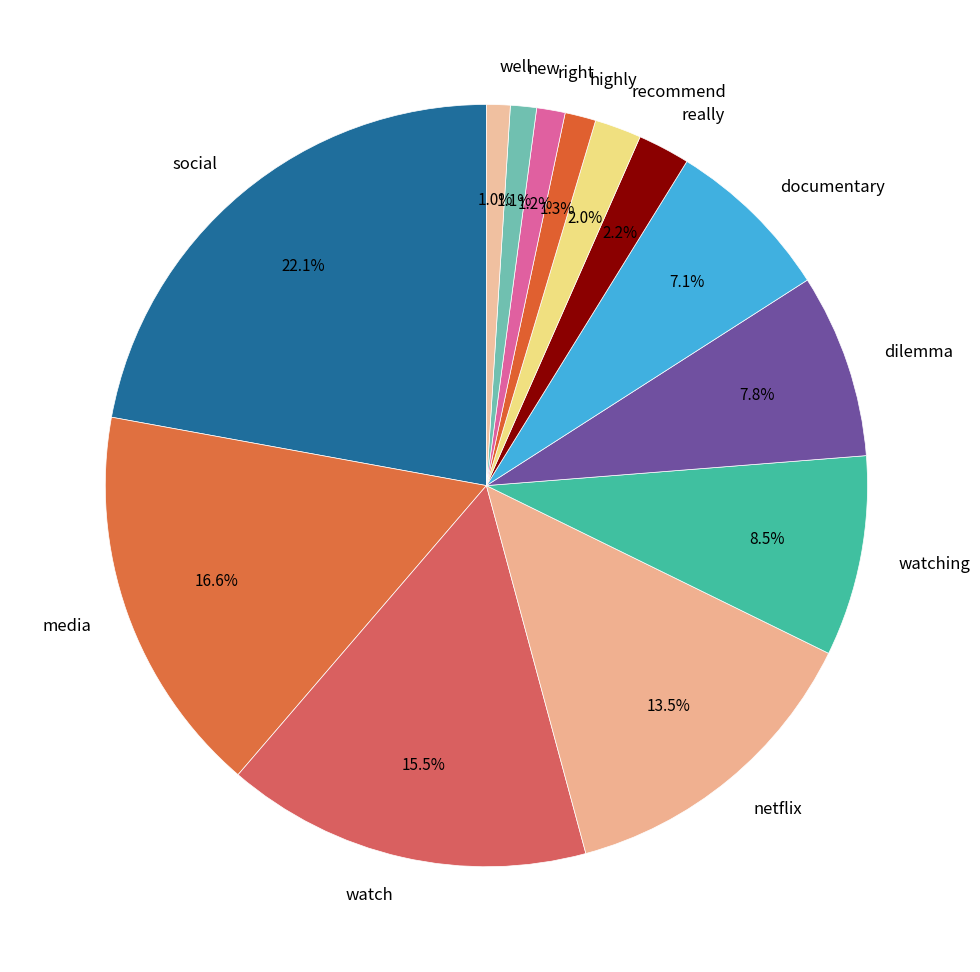

How many segments does this pie chart have?

13